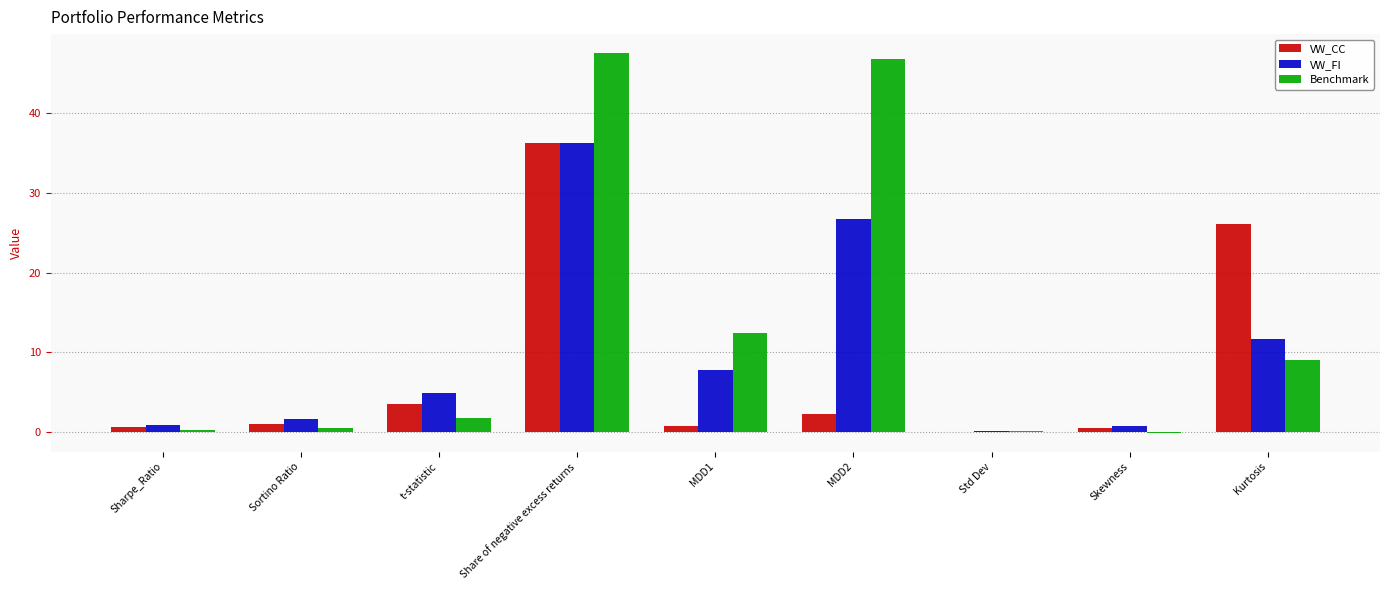

Is it true that Benchmark equals -0.1 at Skewness?

True